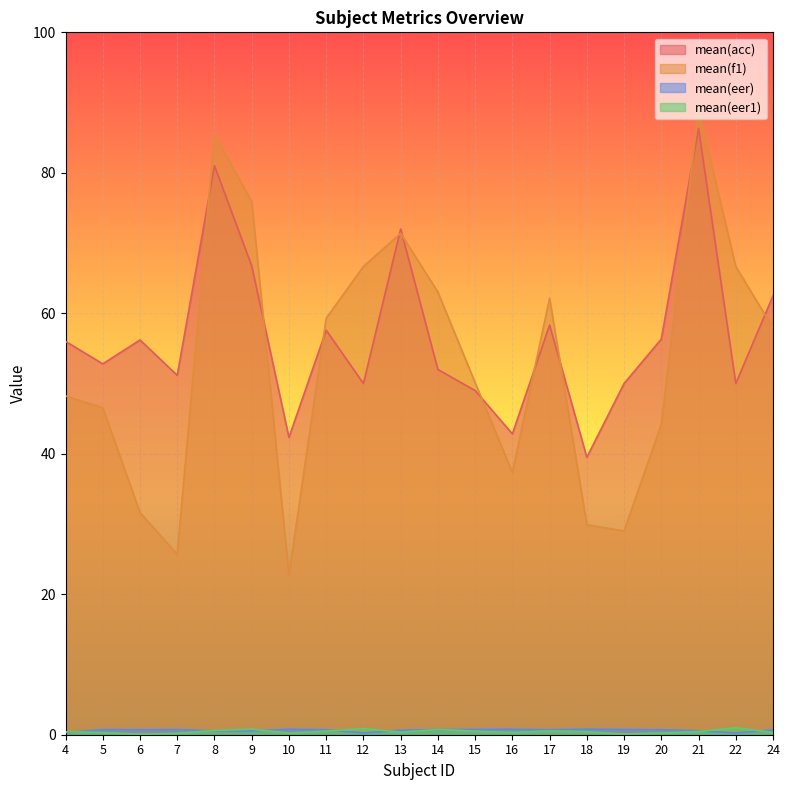

List the series in order of their peak value, lowest first.

mean(eer), mean(eer1), mean(acc), mean(f1)